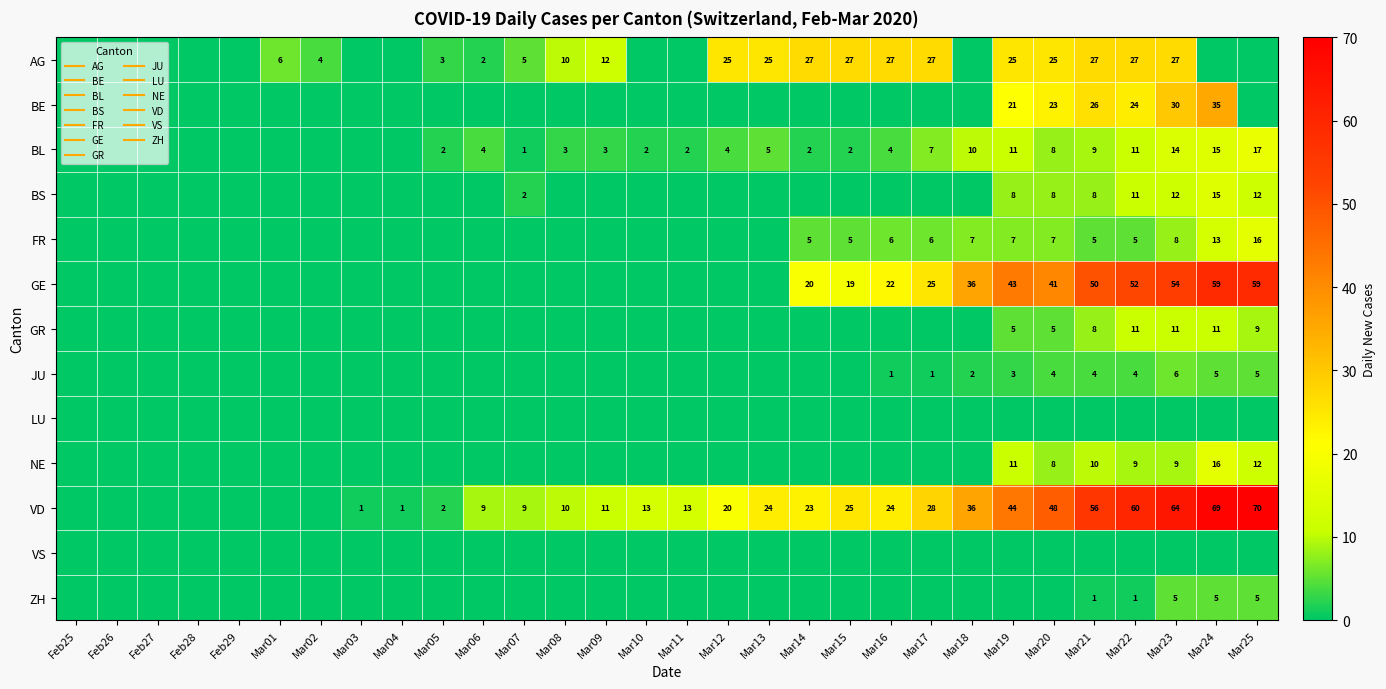

Count the BS values in the range 0 to 2.

23